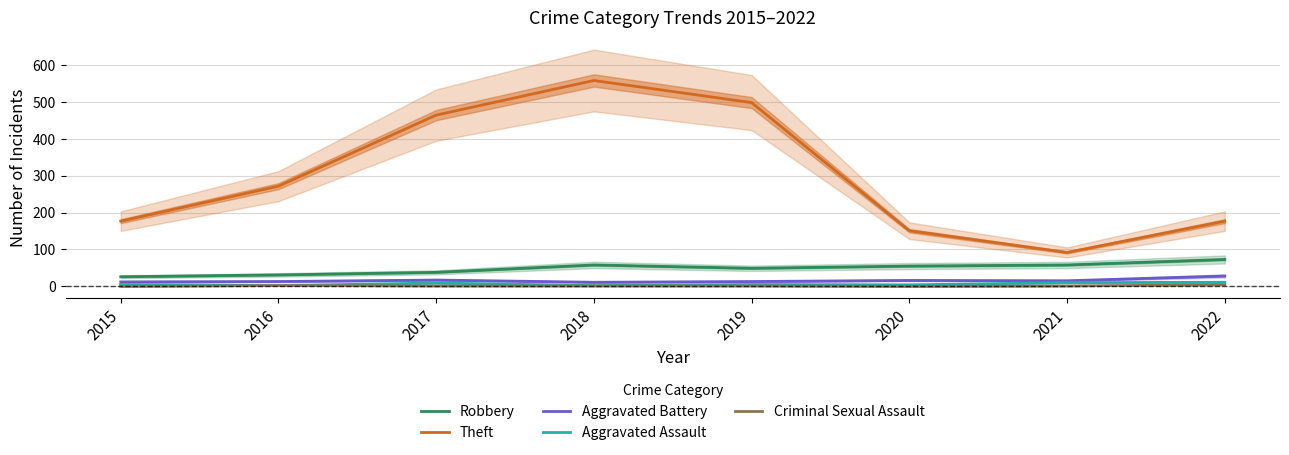

Reading left to right, what are all the values shown in this chart?

Robbery: 2015=26	2016=31	2017=38	2018=58	2019=49	2020=55	2021=58	2022=73
Theft: 2015=177	2016=272	2017=465	2018=559	2019=499	2020=151	2021=92	2022=177
Aggravated Battery: 2015=12	2016=13	2017=17	2018=11	2019=13	2020=16	2021=15	2022=28
Aggravated Assault: 2015=5	2016=2	2017=9	2018=2	2019=5	2020=4	2021=10	2022=11
Criminal Sexual Assault: 2015=0	2016=2	2017=1	2018=1	2019=1	2020=0	2021=1	2022=4